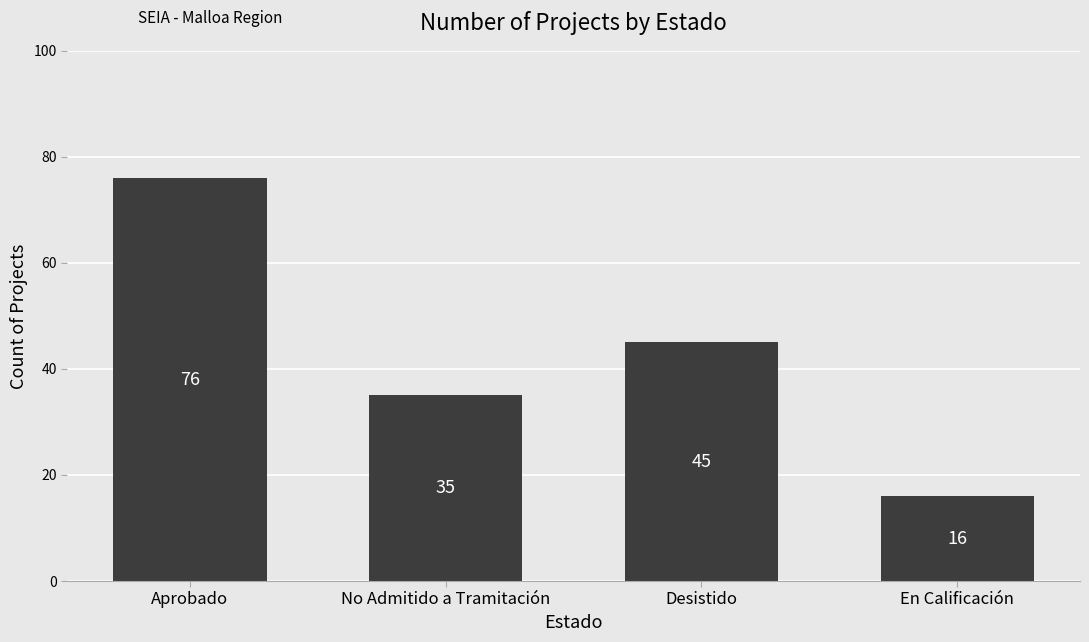

Is it true that the value at No Admitido a Tramitación is 35?

True